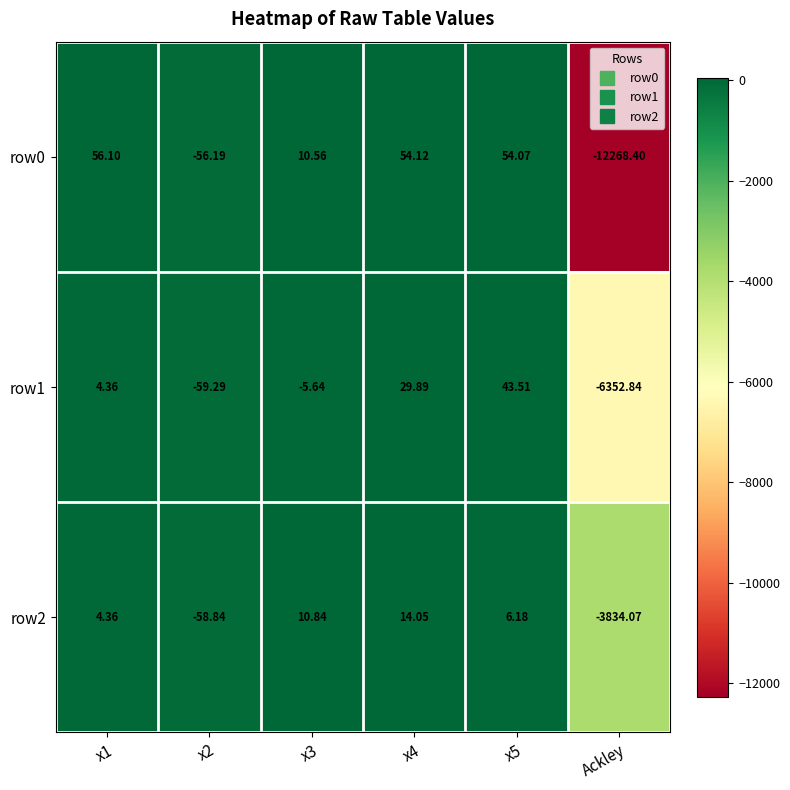

At x5, list the series in order from largest to smallest.

row0, row1, row2